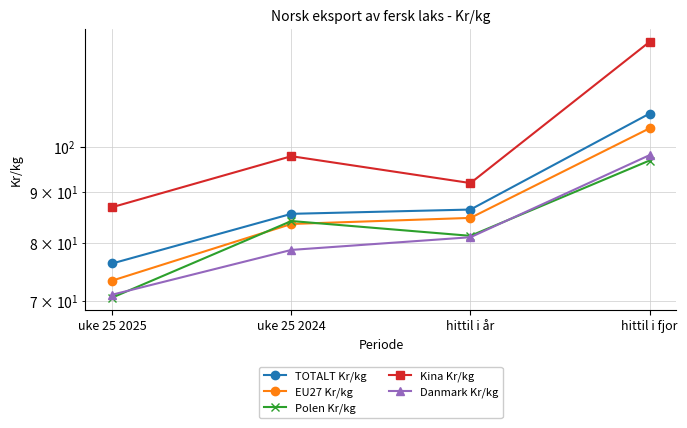

True or false: TOTALT Kr/kg has a value of 121.7 at uke 25 2025.

False